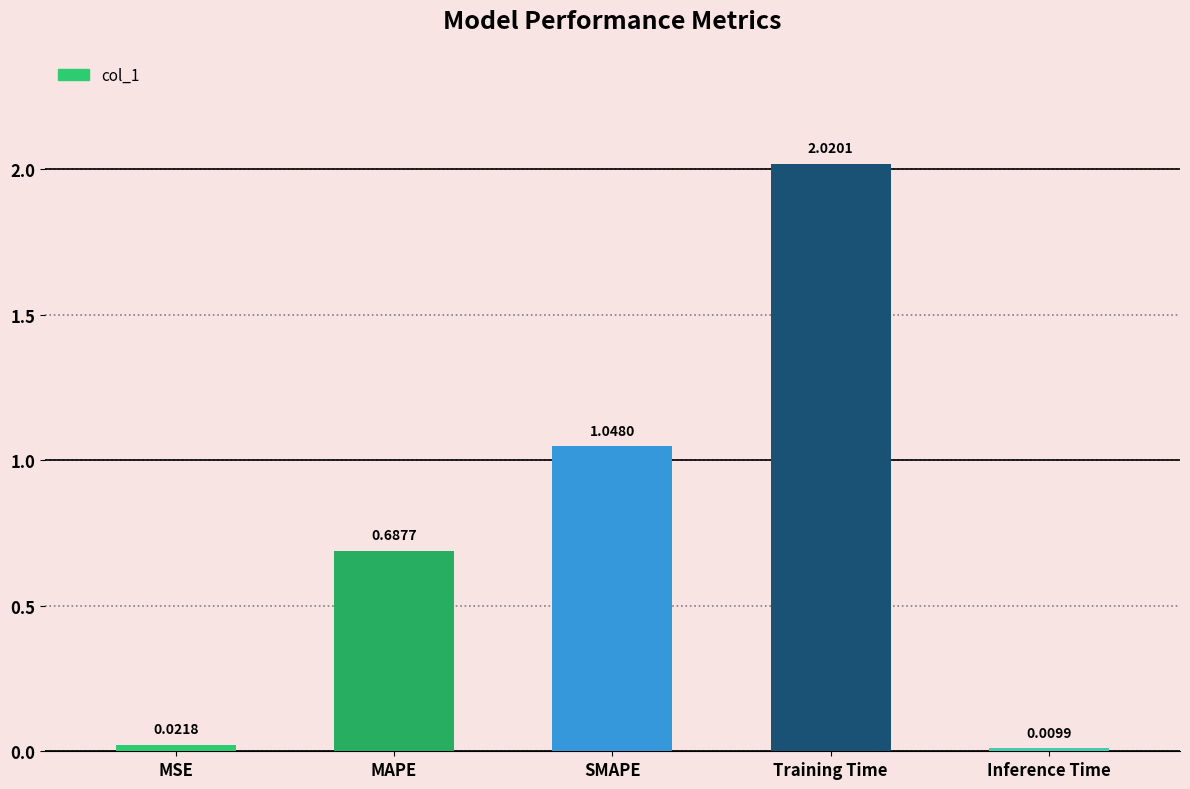

What is the label of the 3rd bar from the left?

SMAPE